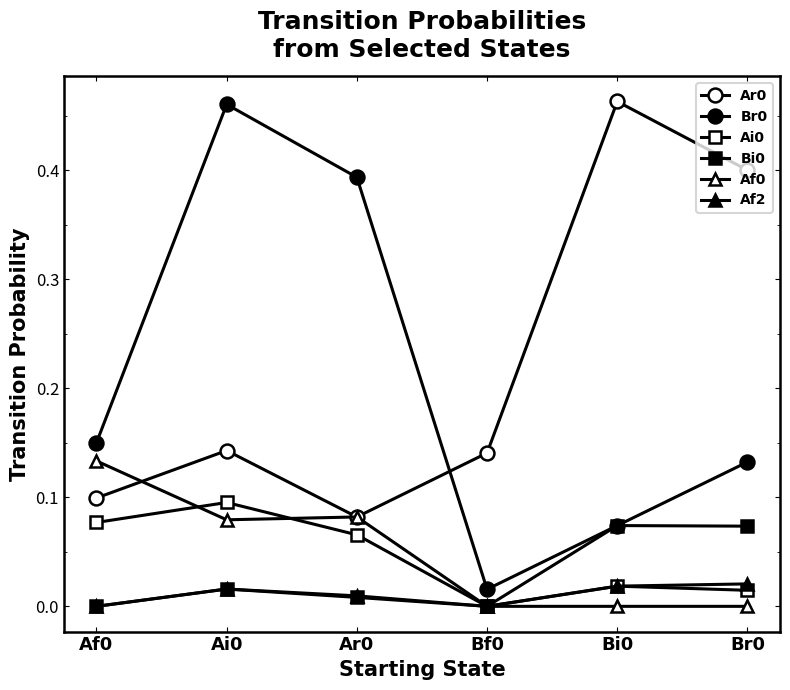

Is this an area chart (filled region under the line)?

No